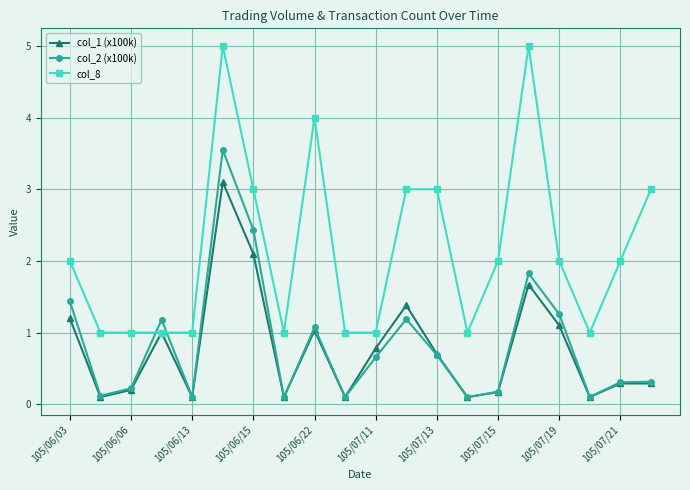

What is the value of the col_8 point at the 5th from the left?

1.0